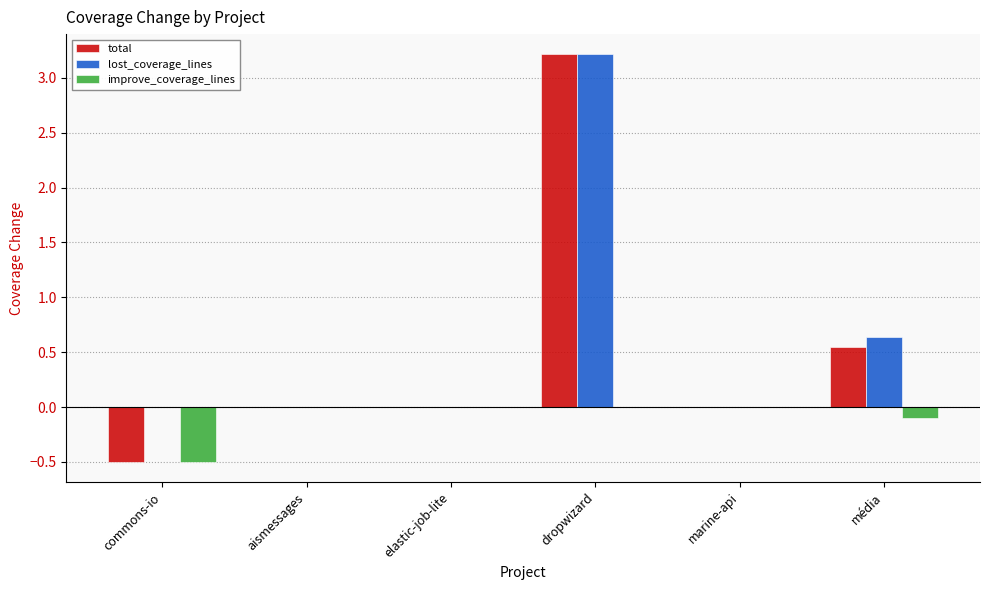

Is it true that total equals -0.5 at commons-io?

True